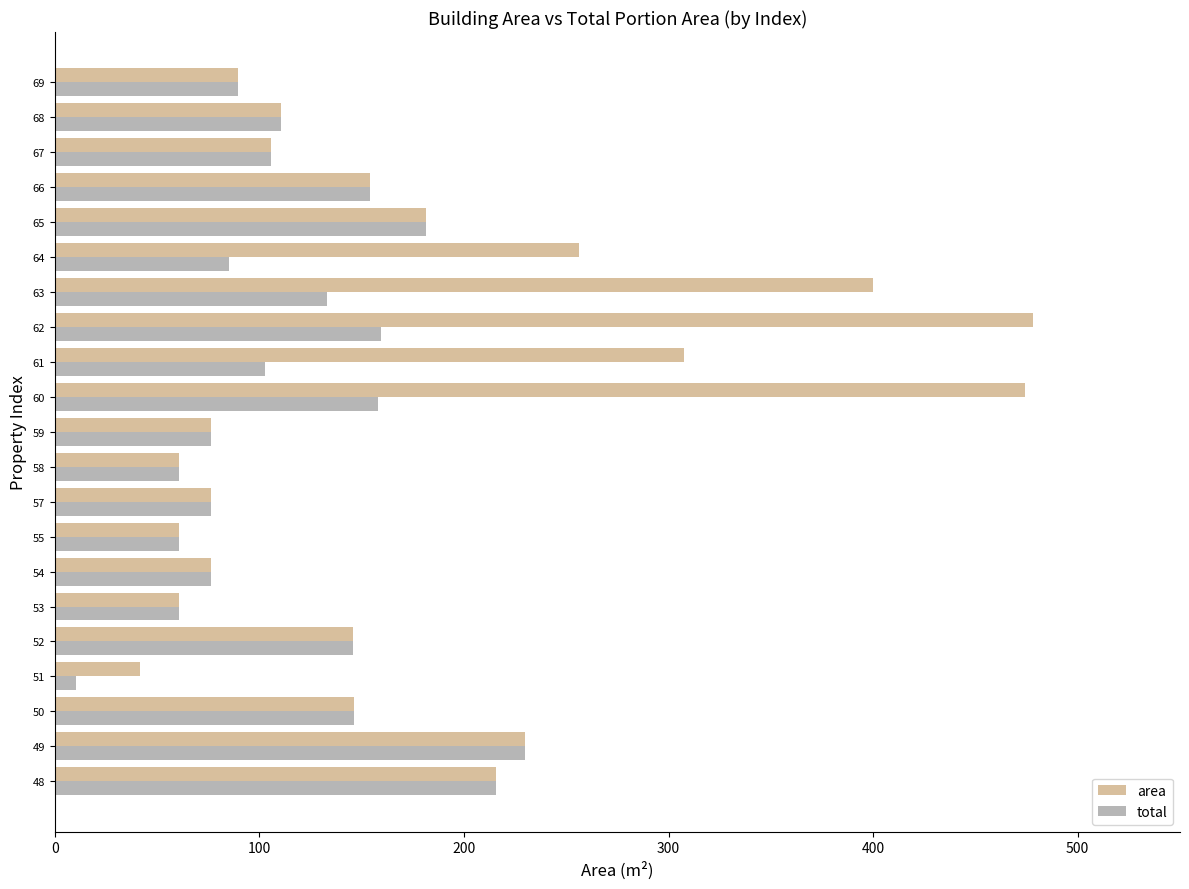

What is the difference between the total values at 52 and 54?

69.7